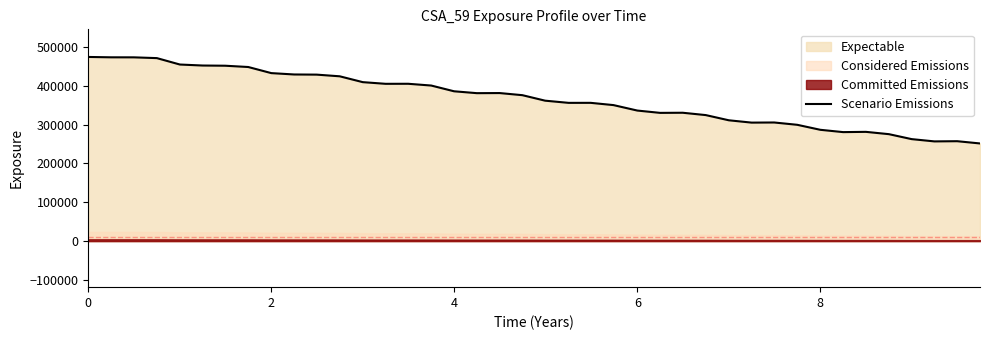

Does the chart display data point markers on the line(s)?

No